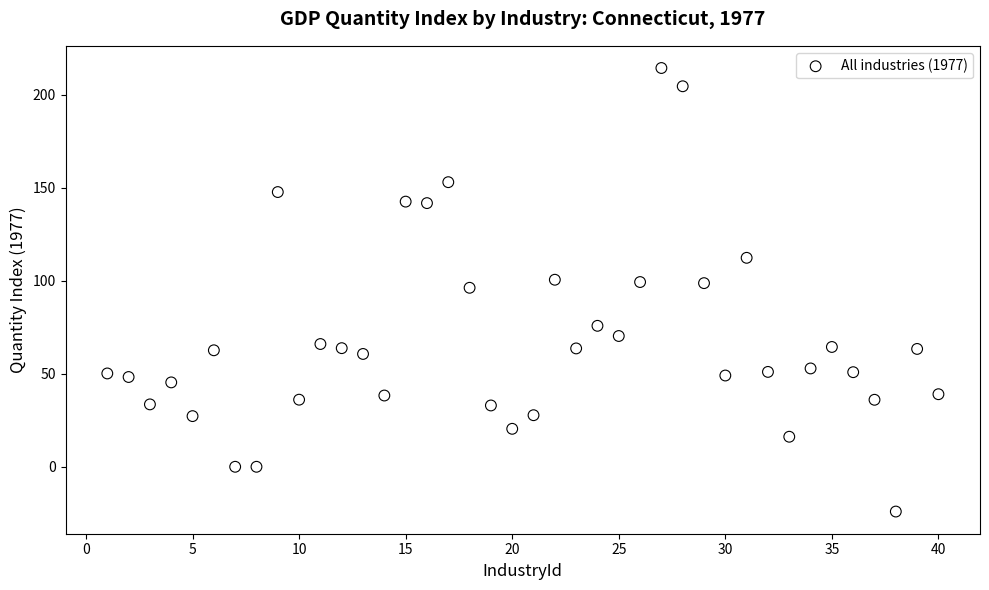

What is the range of Y values (max minus min)?

238.4